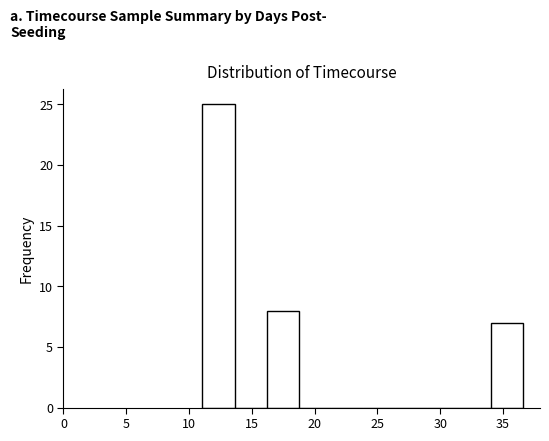

Reading left to right, transcribe this chart: for each bar, give the range it covers on the x-axis and its height. Neither the bar edges nor the heights are printed on the chart, so give them approximately, as read against the axes.

11.0 to 13.5: 25
13.5 to 16.0: 0
16.0 to 18.5: 8
18.5 to 21.5: 0
21.5 to 24.0: 0
24.0 to 26.5: 0
26.5 to 29.0: 0
29.0 to 31.5: 0
31.5 to 34.0: 0
34.0 to 36.5: 7